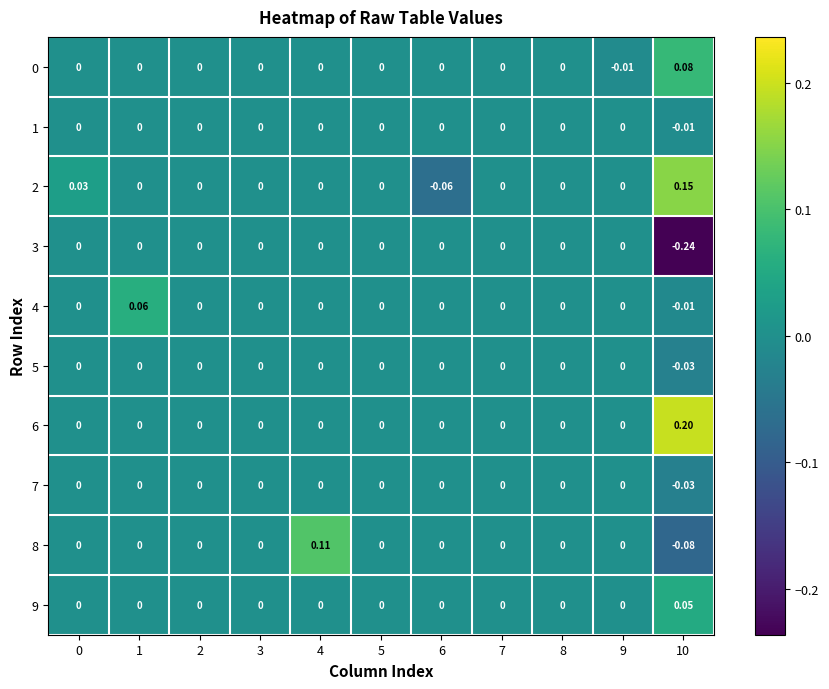

Reading left to right, extract all data points from this chart.

0: 0=0.0	1=0.0	2=0.0	3=0.0	4=0.0	5=0.0	6=0.0	7=0.0	8=0.0	9=-0.0	10=0.1
1: 0=0.0	1=0.0	2=0.0	3=0.0	4=0.0	5=0.0	6=0.0	7=0.0	8=0.0	9=0.0	10=-0.0
2: 0=0.0	1=0.0	2=0.0	3=0.0	4=0.0	5=0.0	6=-0.1	7=0.0	8=0.0	9=0.0	10=0.1
3: 0=0.0	1=0.0	2=0.0	3=0.0	4=0.0	5=0.0	6=0.0	7=0.0	8=0.0	9=0.0	10=-0.2
4: 0=0.0	1=0.1	2=0.0	3=0.0	4=0.0	5=0.0	6=0.0	7=0.0	8=0.0	9=0.0	10=-0.0
5: 0=0.0	1=0.0	2=0.0	3=0.0	4=0.0	5=0.0	6=0.0	7=0.0	8=0.0	9=0.0	10=-0.0
6: 0=0.0	1=0.0	2=0.0	3=0.0	4=0.0	5=0.0	6=0.0	7=0.0	8=0.0	9=0.0	10=0.2
7: 0=0.0	1=0.0	2=0.0	3=0.0	4=0.0	5=0.0	6=0.0	7=0.0	8=0.0	9=0.0	10=-0.0
8: 0=0.0	1=0.0	2=0.0	3=0.0	4=0.1	5=0.0	6=0.0	7=0.0	8=0.0	9=0.0	10=-0.1
9: 0=0.0	1=0.0	2=0.0	3=0.0	4=0.0	5=0.0	6=0.0	7=0.0	8=0.0	9=0.0	10=0.1